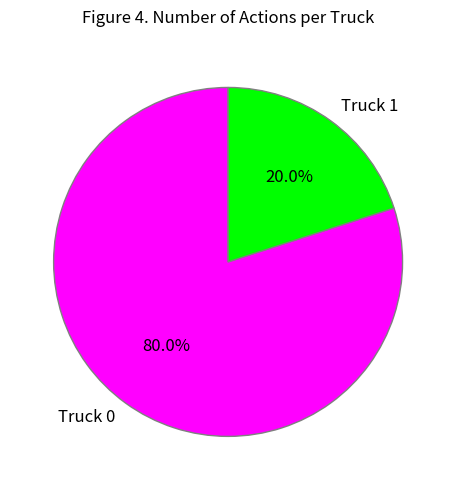

Do Truck 1 and Truck 0 together represent more than half of the pie?

Yes